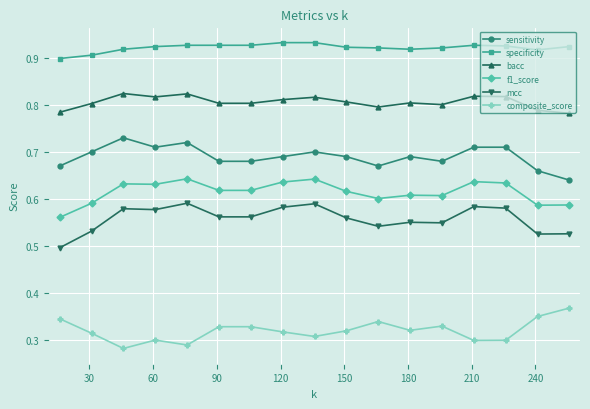

How many composite_score values are between 0 and 1?

17